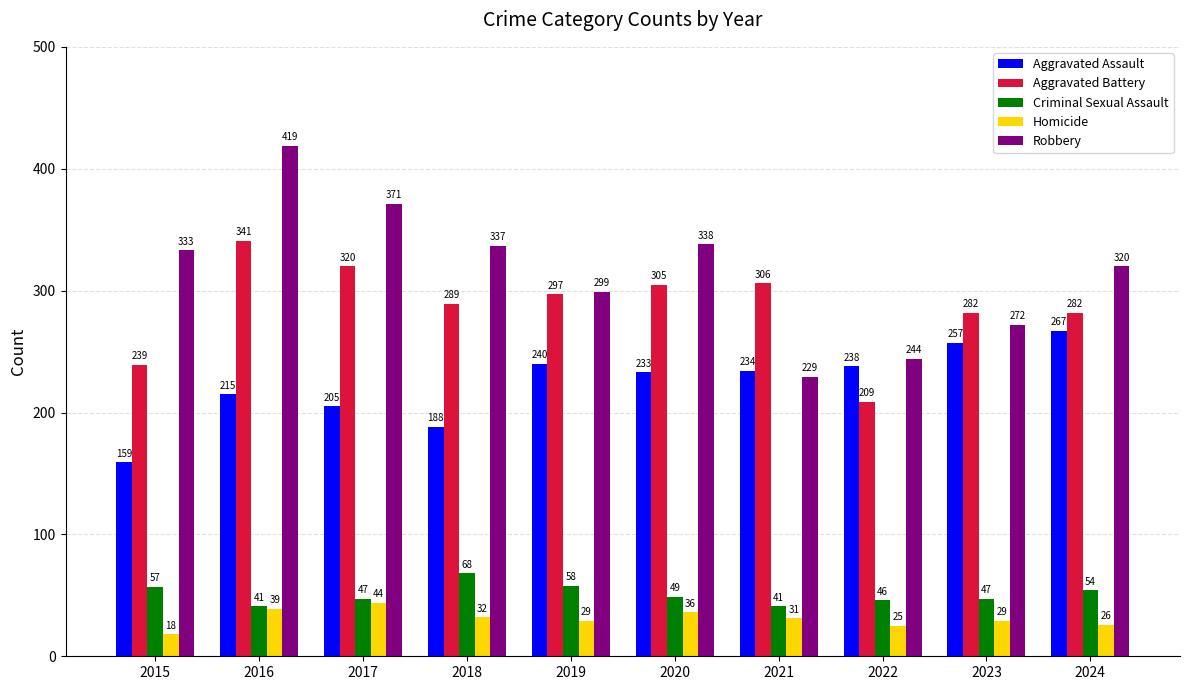

List the series in order of their peak value, highest first.

Robbery, Aggravated Battery, Aggravated Assault, Criminal Sexual Assault, Homicide